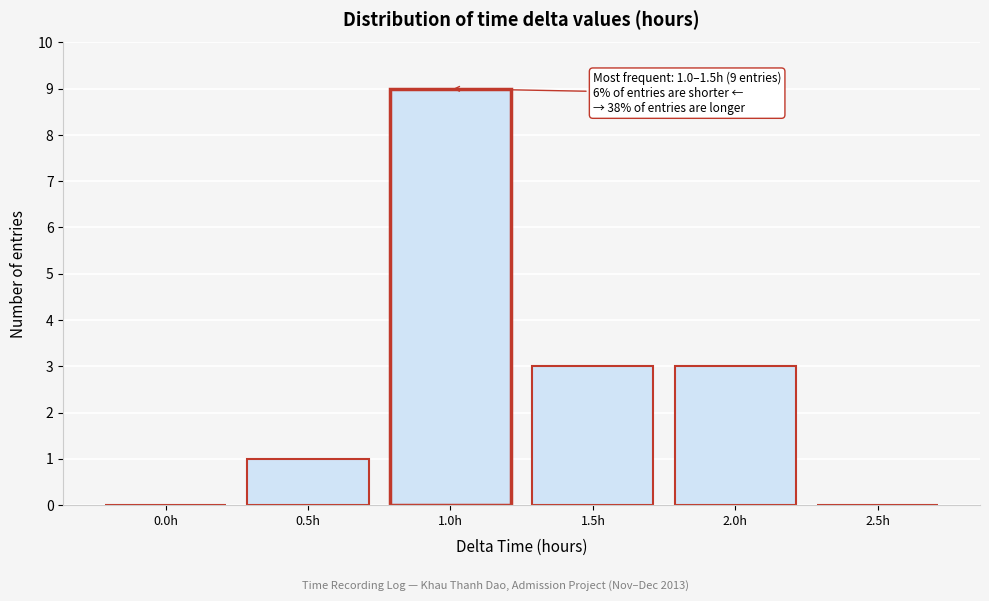

Reading right to left, extract all data points from this chart.

2.5h=0	2.0h=3	1.5h=3	1.0h=9	0.5h=1	0.0h=0